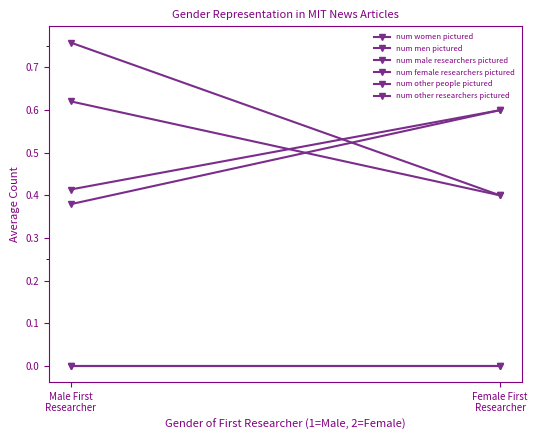

Does the chart have visible grid lines?

No